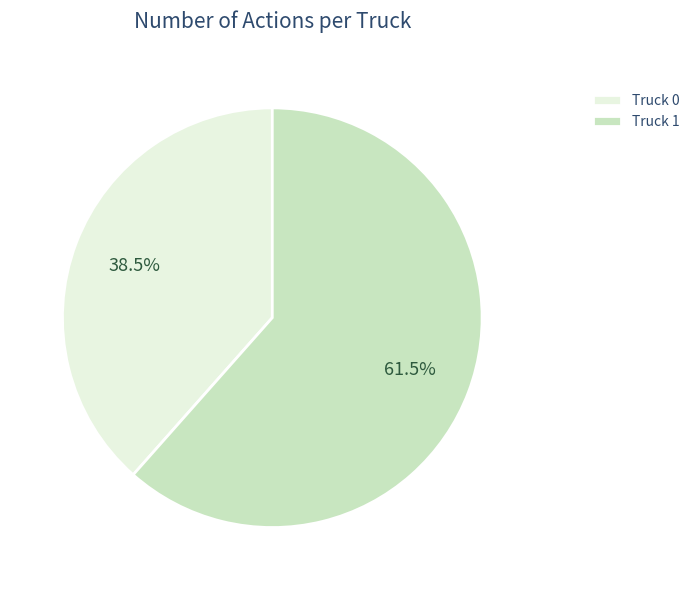

Which category has the smallest portion of the pie?

Truck 0